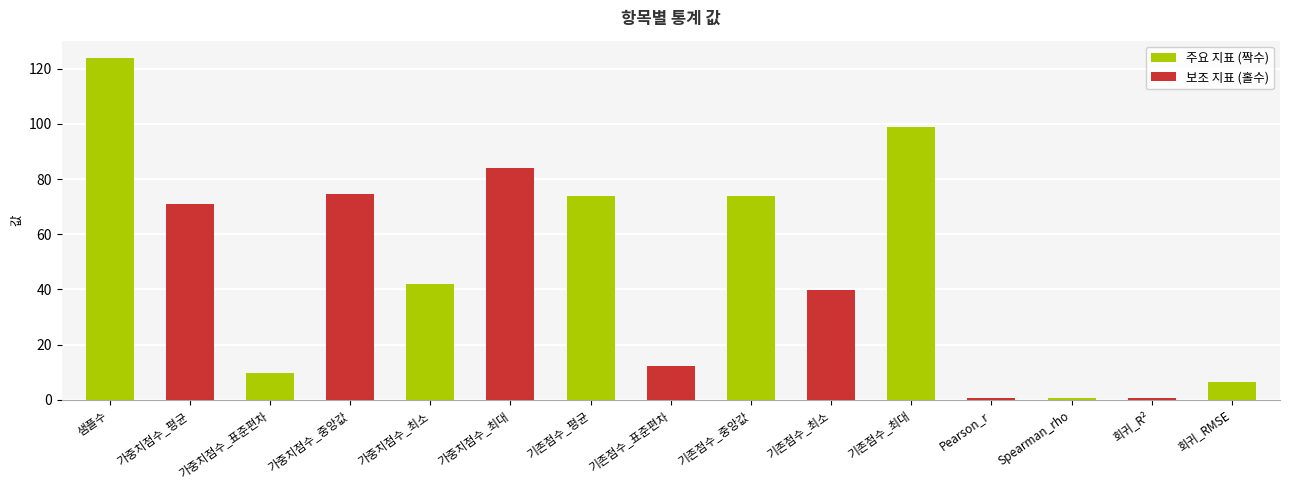

What is the minimum value shown in the chart?

0.6